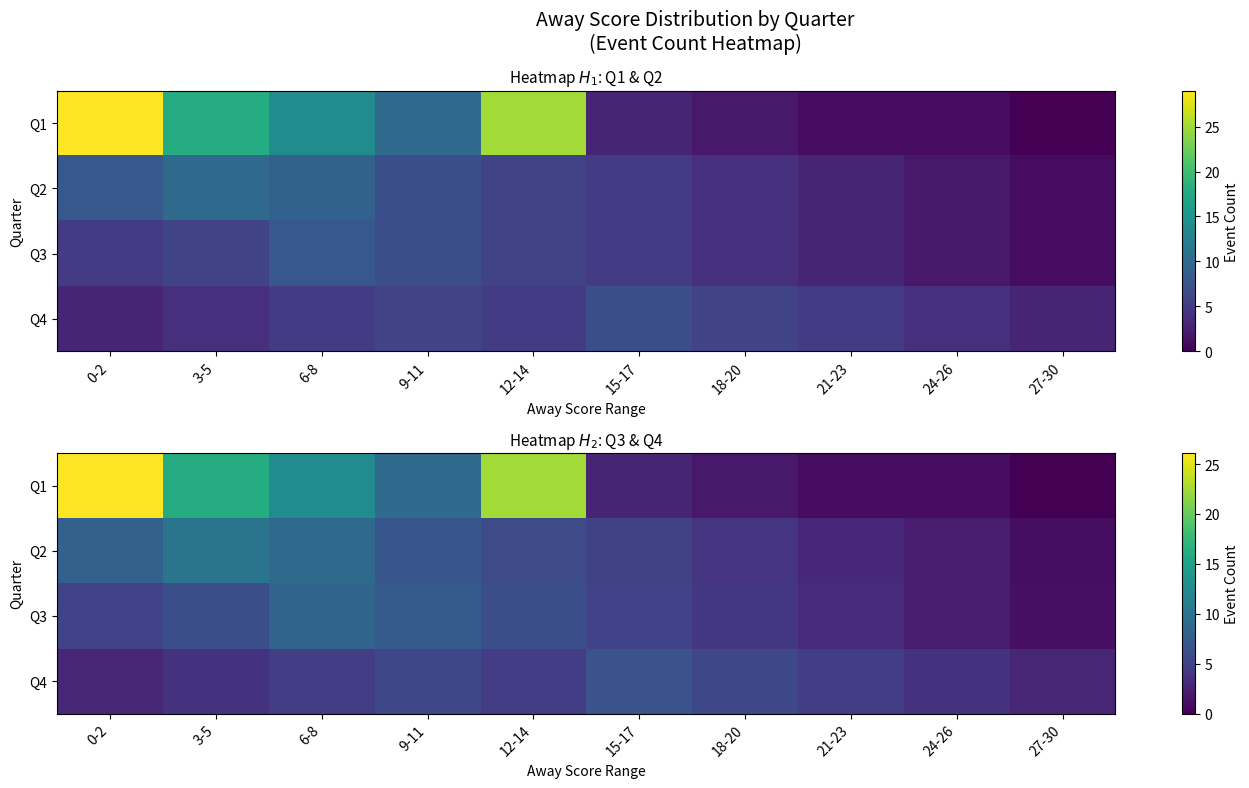

What is the total value across all series at 0-2?

42.2